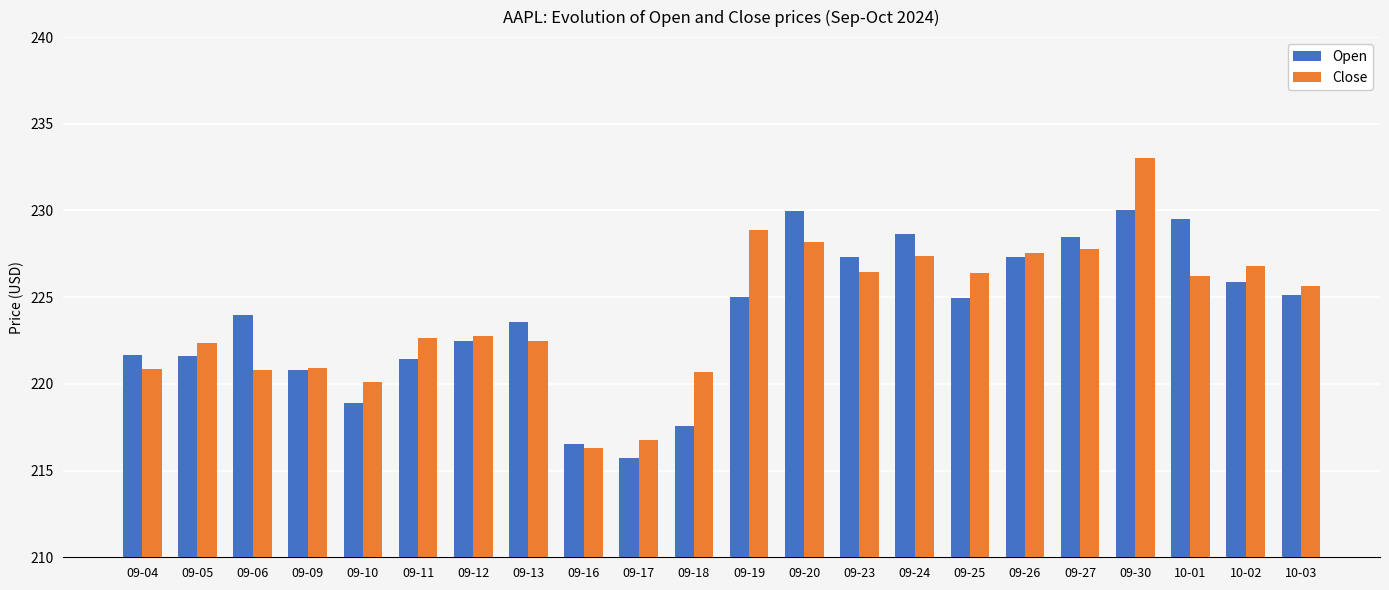

Rank the series by their maximum value, from lowest to highest.

Open, Close